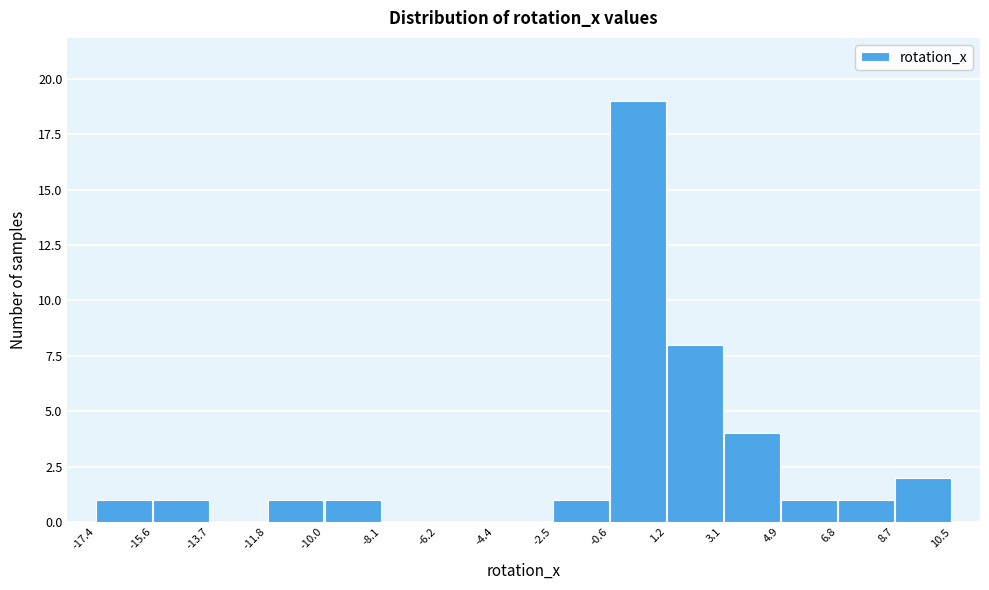

What is the height of the bar covering 4.9 to 6.8 on the x-axis? The values are not printed on the chart, so give them approximately, as read against the axis.

1